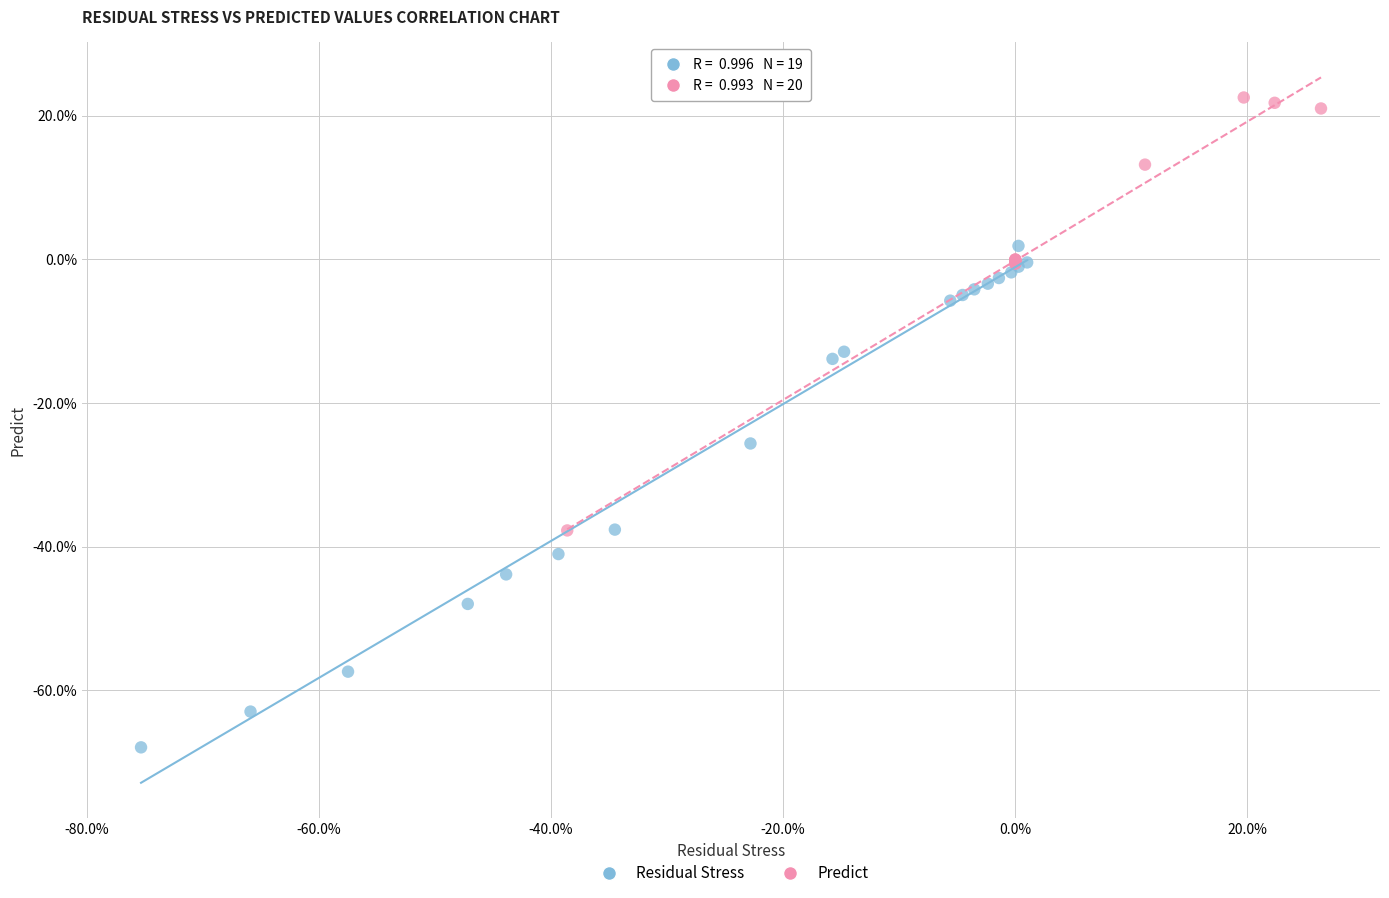

Which series has the widest spread of Y values?

Residual Stress